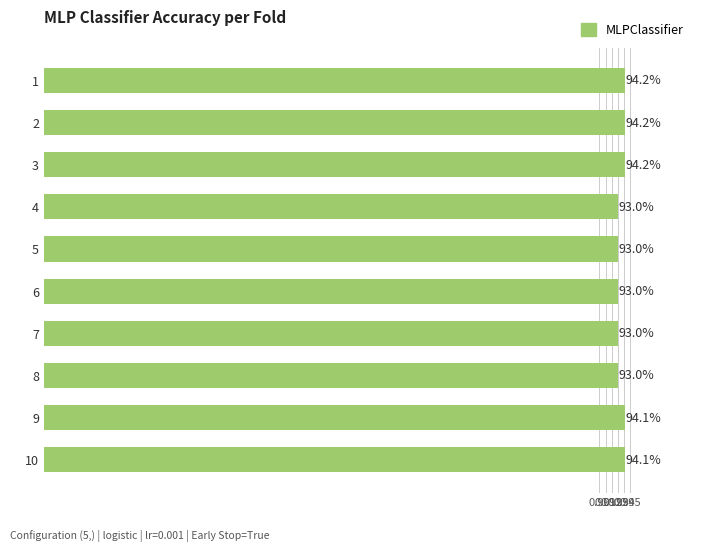

How many bars are there in total?

10